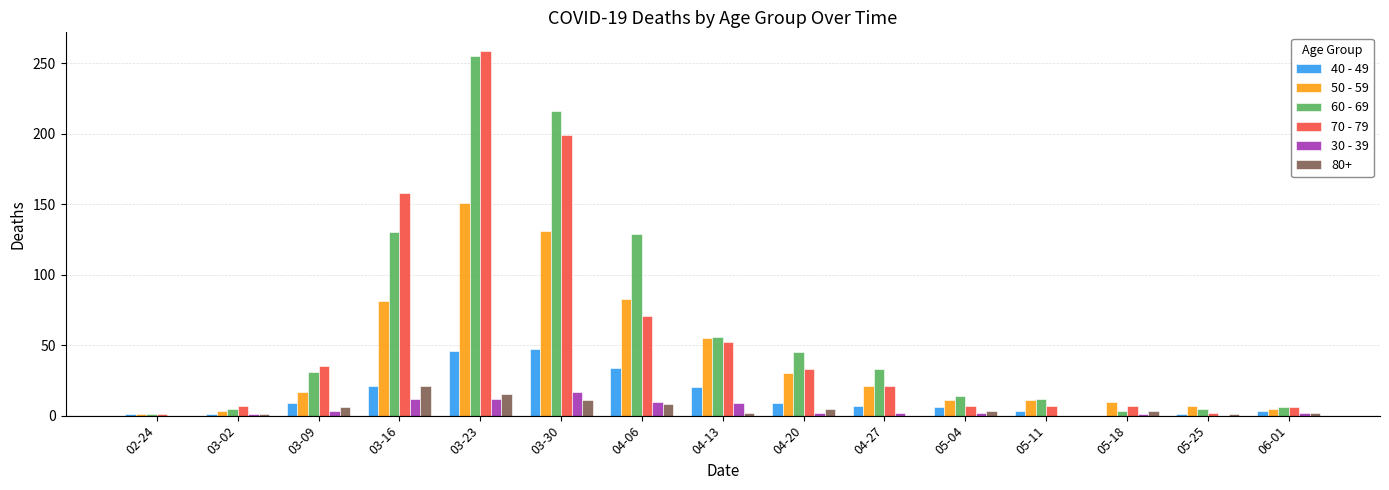

How many series are shown in this chart?

6